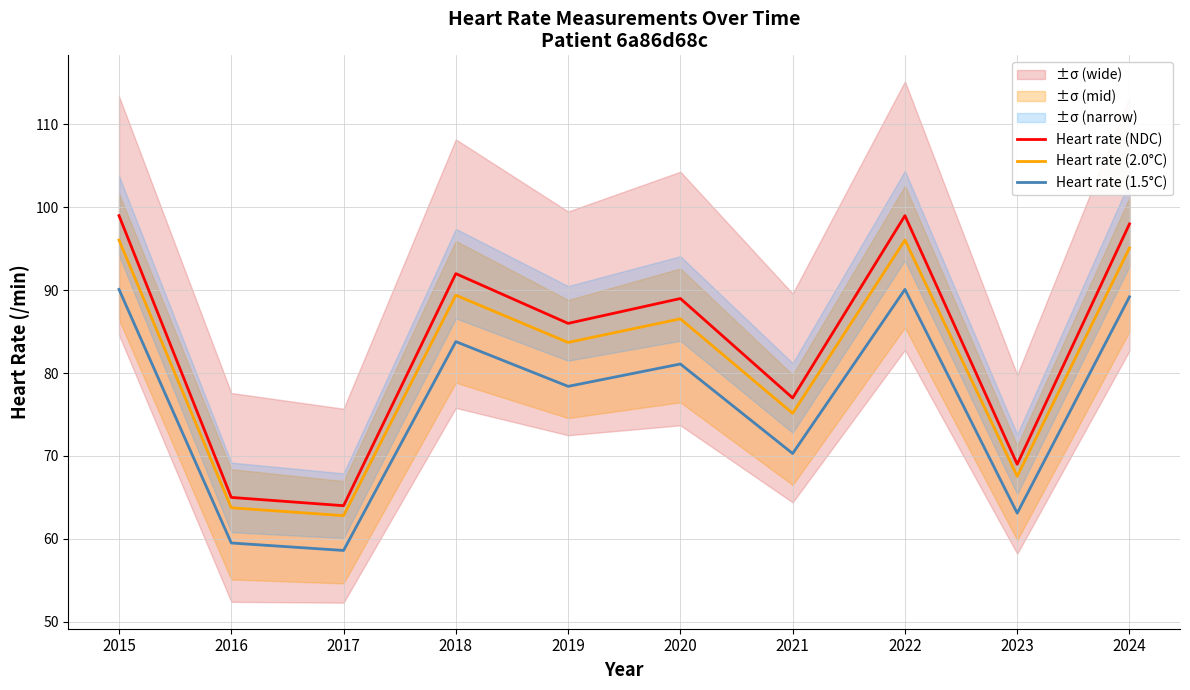

What is the minimum value for Heart rate (NDC)?

64.0